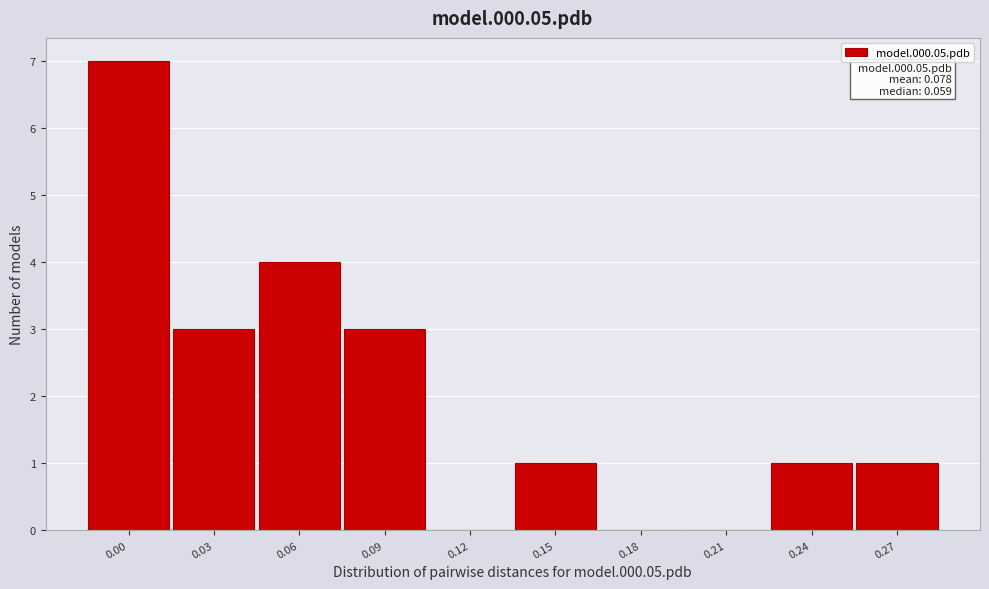

Reading left to right, transcribe all the data shown in this chart.

0.00=7	0.03=3	0.06=4	0.09=3	0.12=0	0.15=1	0.18=0	0.21=0	0.24=1	0.27=1